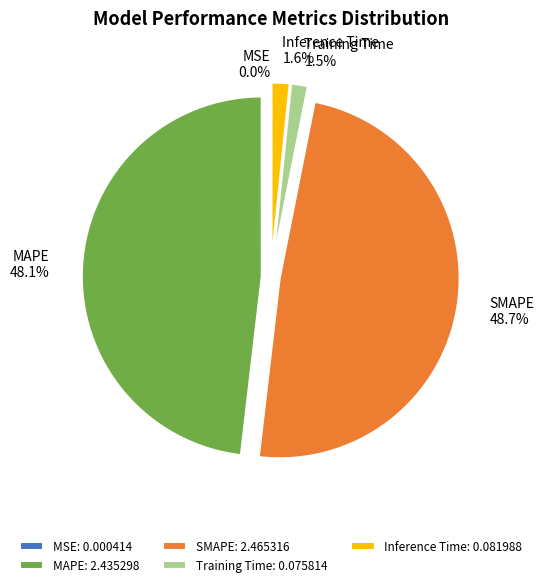

To the nearest percent, what is the average slice percentage?

20%